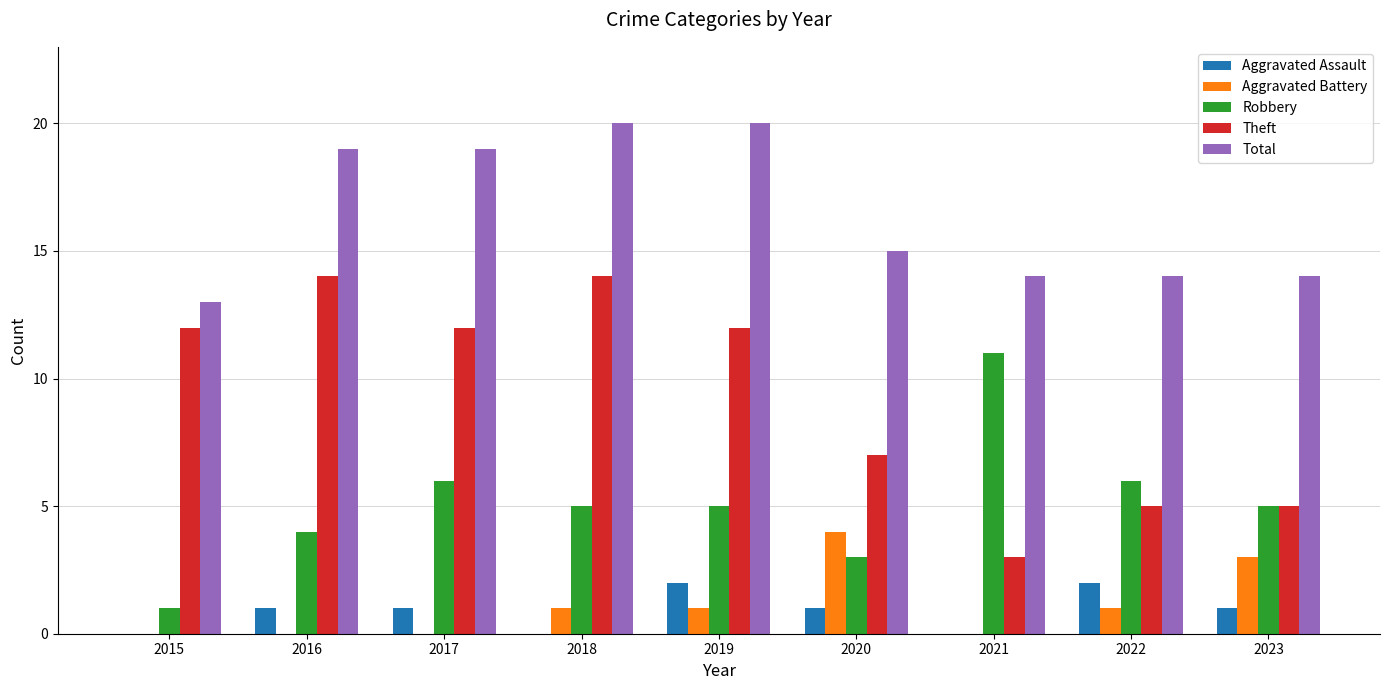

The Aggravated Assault series shows 2 at 2019. True or false?

True